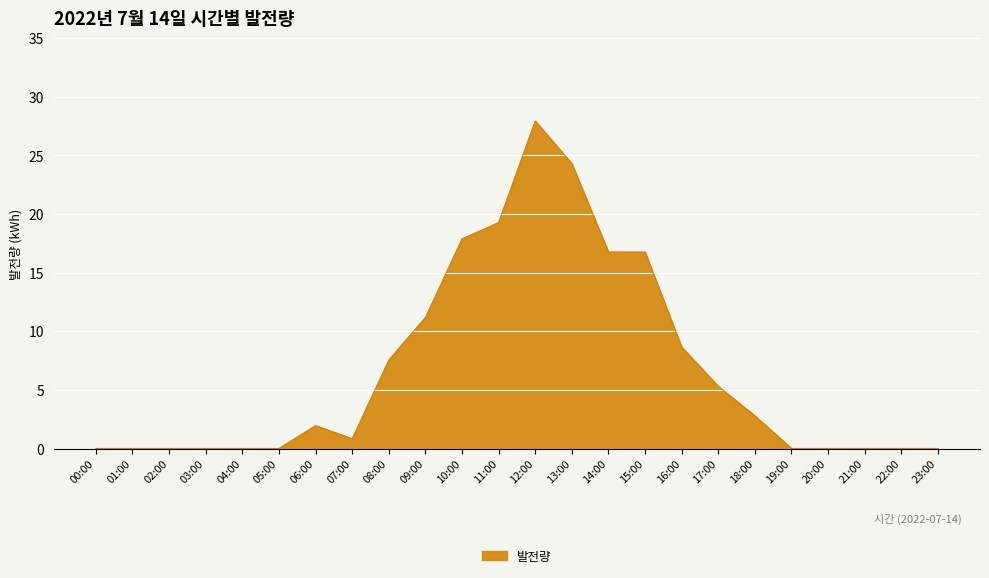

What is the ratio of the value at 08:00 to the value at 14:00?

0.4